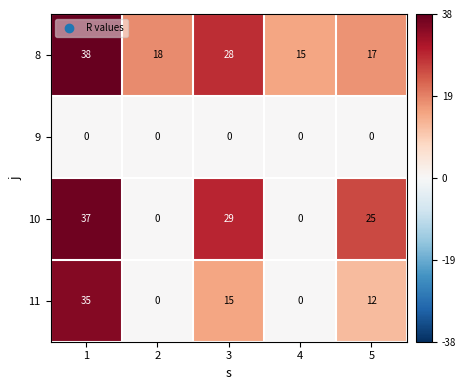

How many distinct data groups are displayed?

4